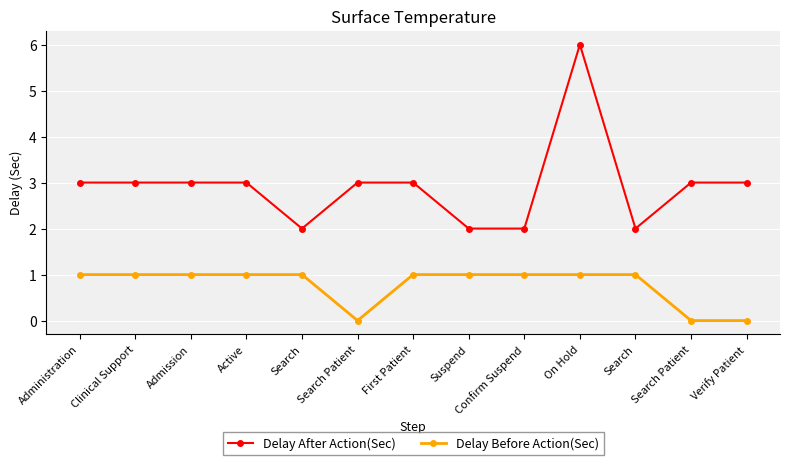

Reading right to left, extract all data points from this chart.

Delay After Action(Sec): Verify Patient=3	Search Patient=3	Search=2	On Hold=6	Confirm Suspend=2	Suspend=2	First Patient=3	Search Patient=3	Search=2	Active=3	Admission=3	Clinical Support=3	Administration=3
Delay Before Action(Sec): Verify Patient=0	Search Patient=0	Search=1	On Hold=1	Confirm Suspend=1	Suspend=1	First Patient=1	Search Patient=0	Search=1	Active=1	Admission=1	Clinical Support=1	Administration=1